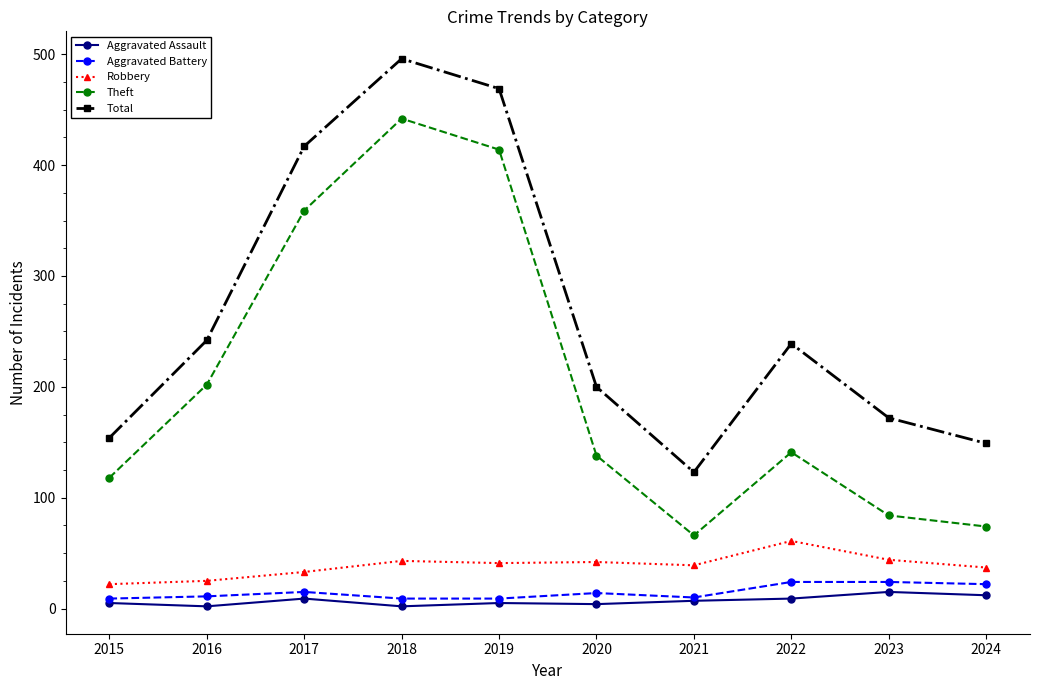

At which category does Theft reach its first local peak?

2018